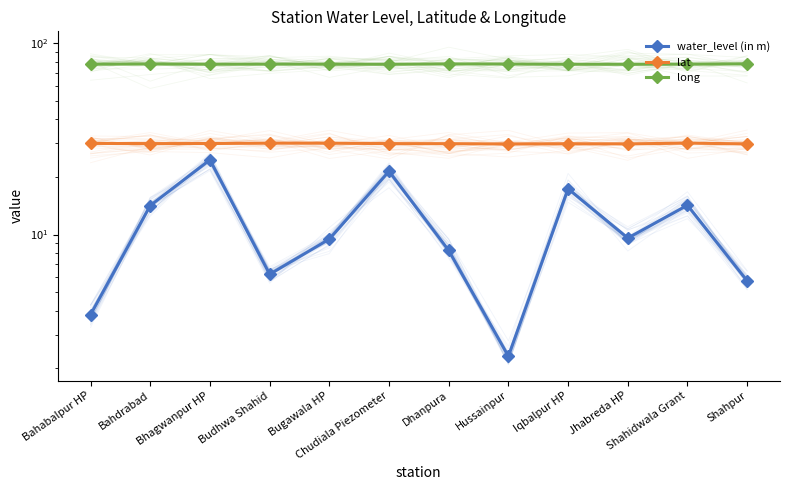

Where is long nearest to the value 77?

Chudiala Piezometer